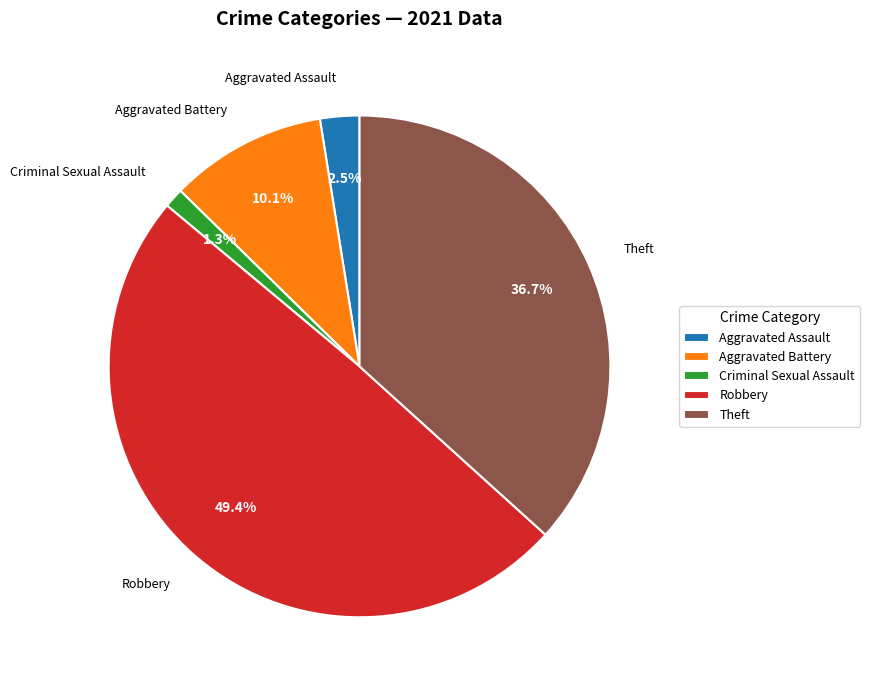

Count the number of slices in the pie.

5